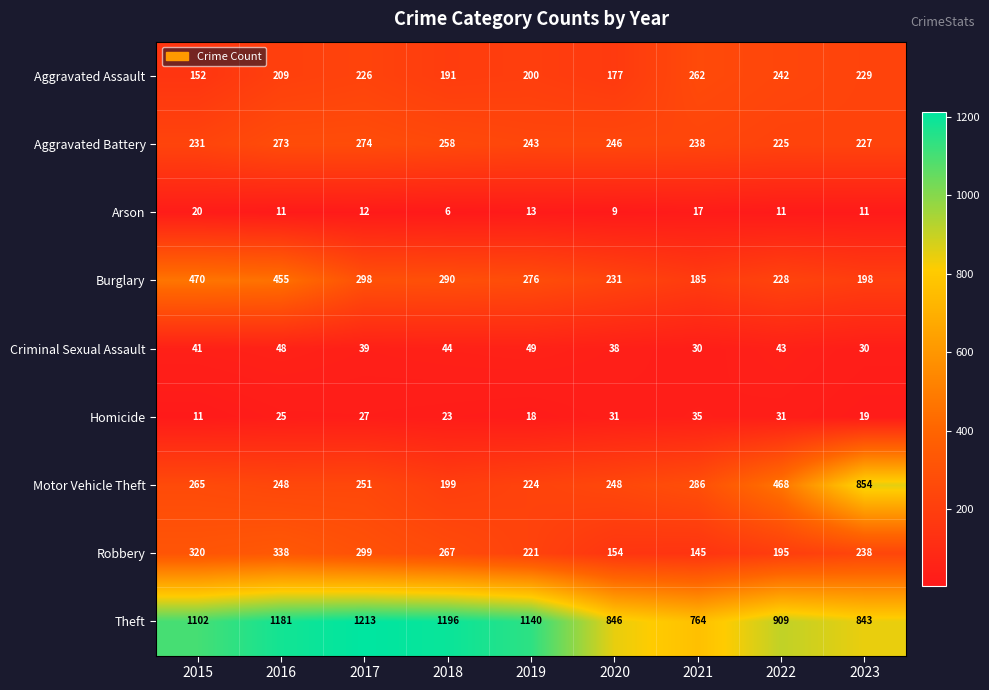

At which label is Burglary closest to 327?

2017